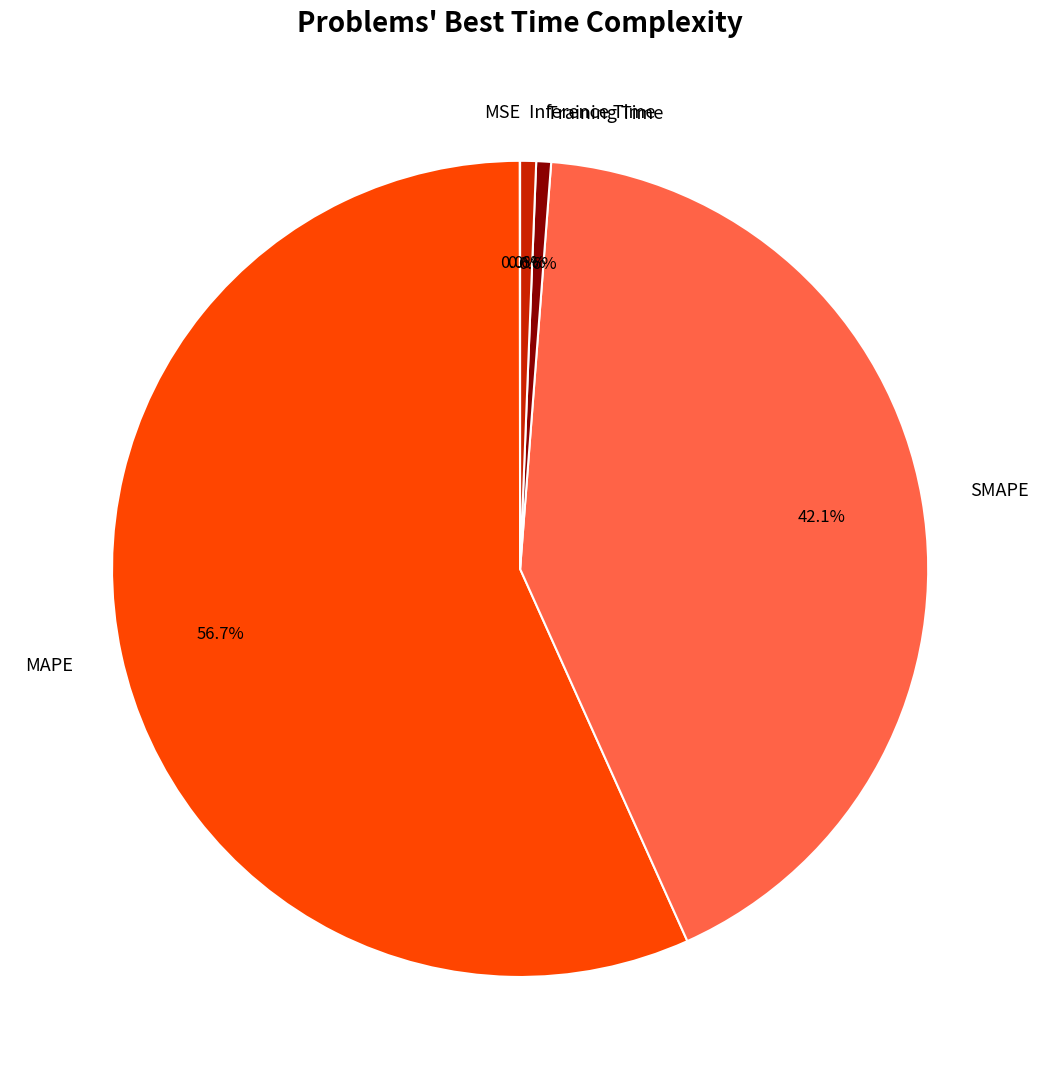

Which category has the biggest portion of the pie?

MAPE